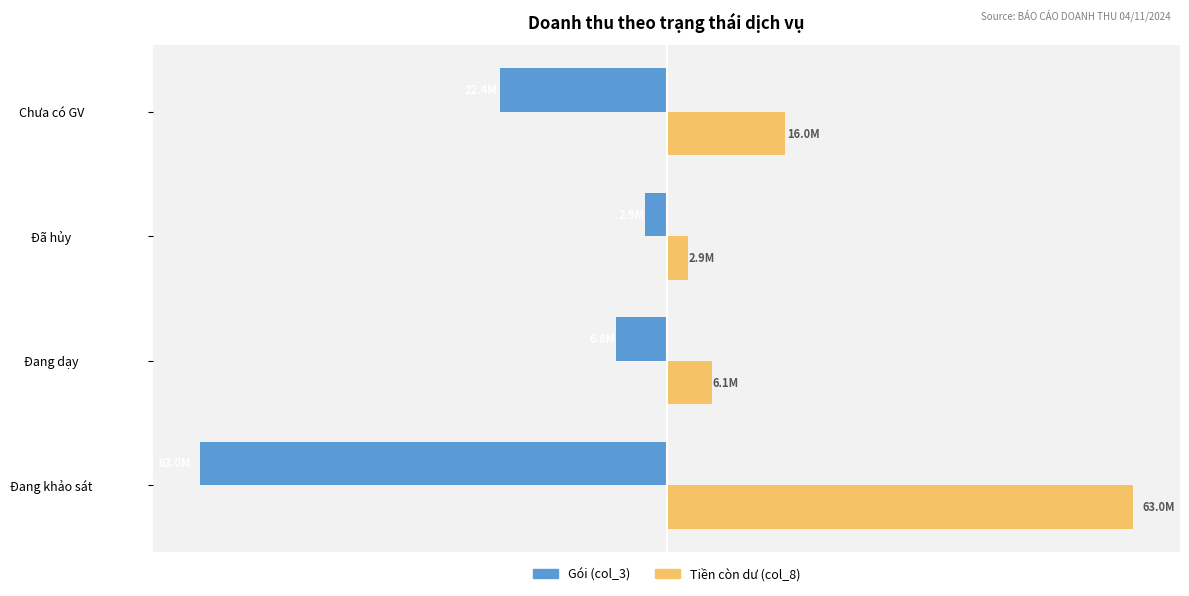

Which series has the widest spread of values?

Gói (col_3)